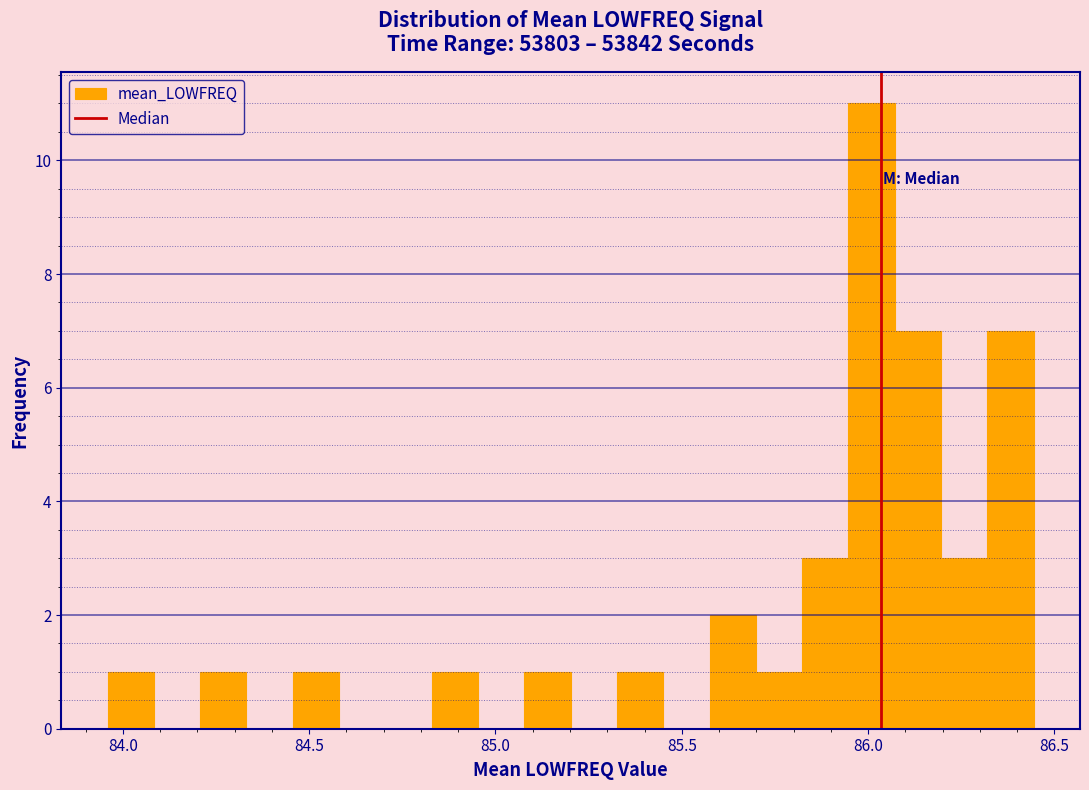

Read against the x-axis, roughly where is the centre of the tallest bar?

86.00